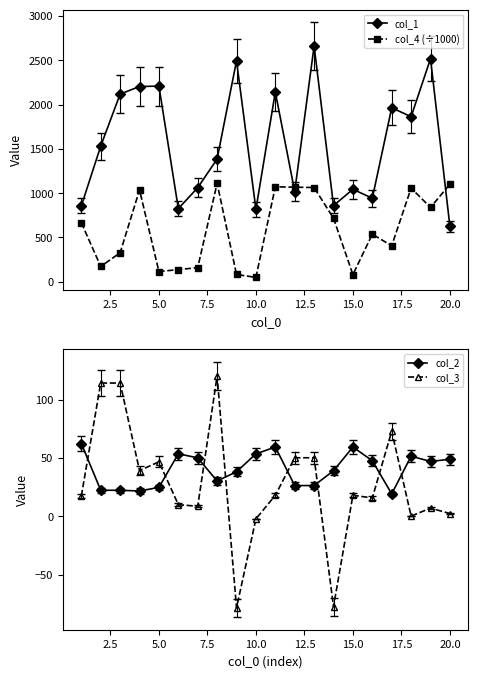

True or false: col_4 (÷1000) and col_1 intersect in this chart.

True